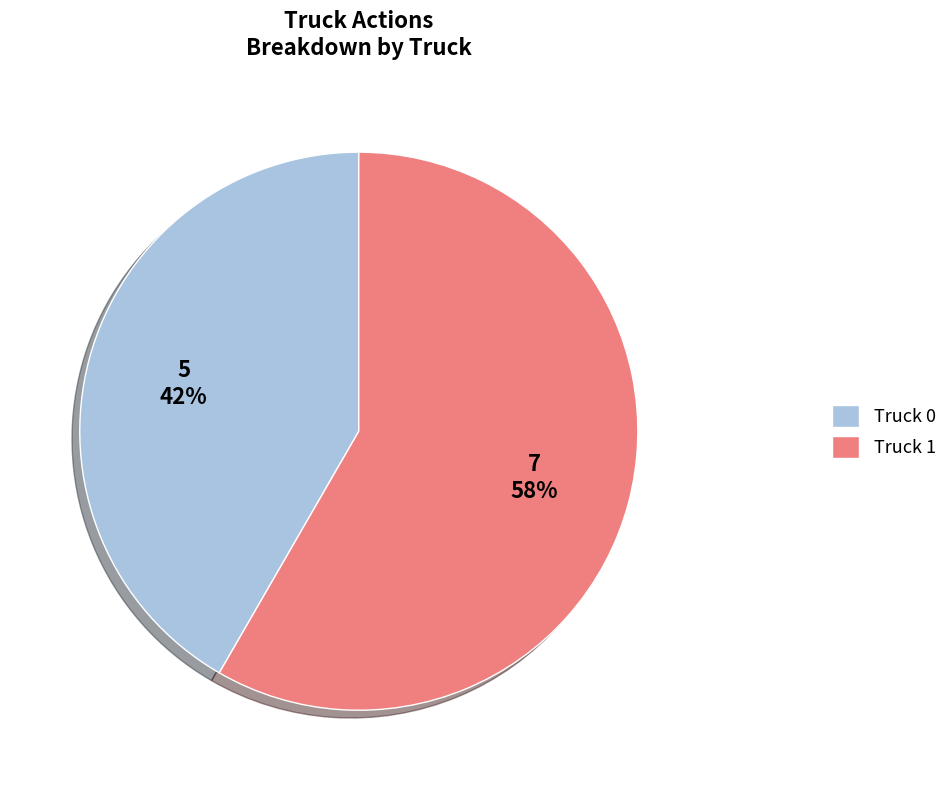

Which category accounts for the majority?

Truck 1